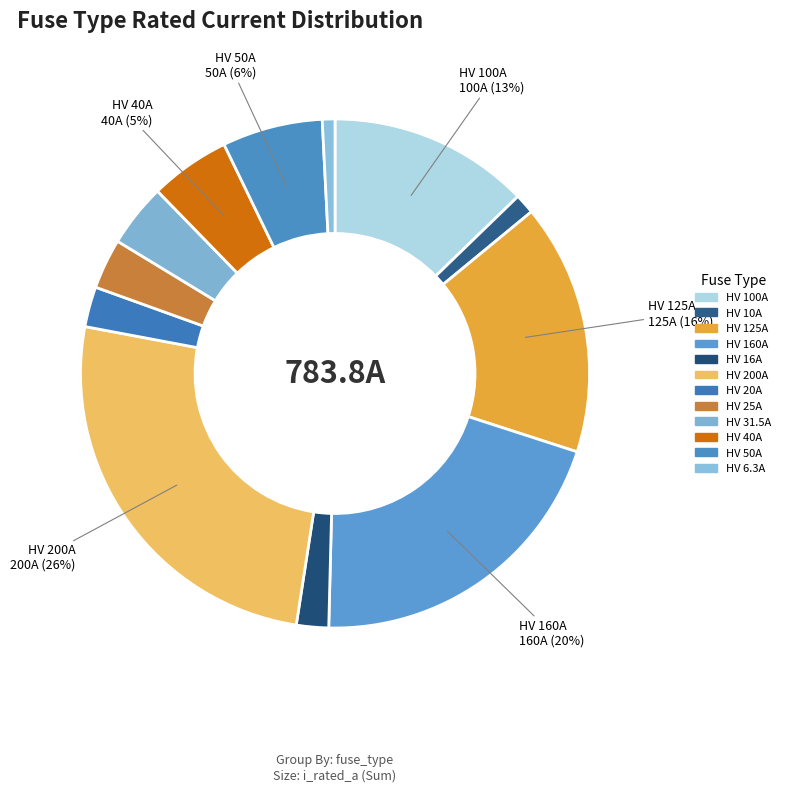

To the nearest percent, what percentage of the pie is HV 10A?

1%